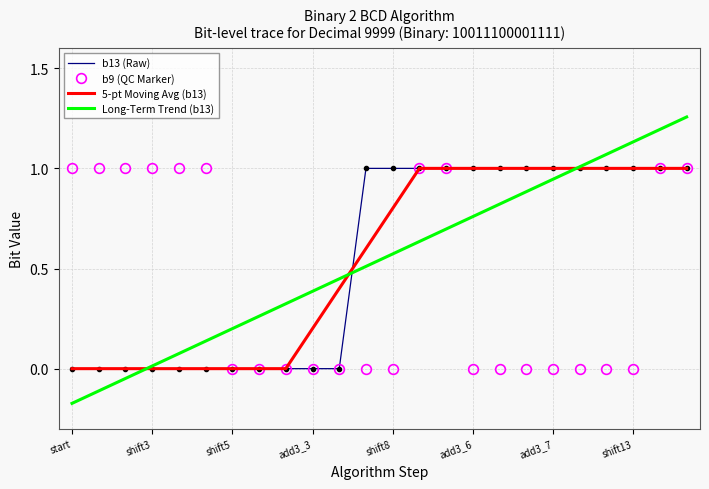

Which series has the widest spread of values?

Long-Term Trend (b13)